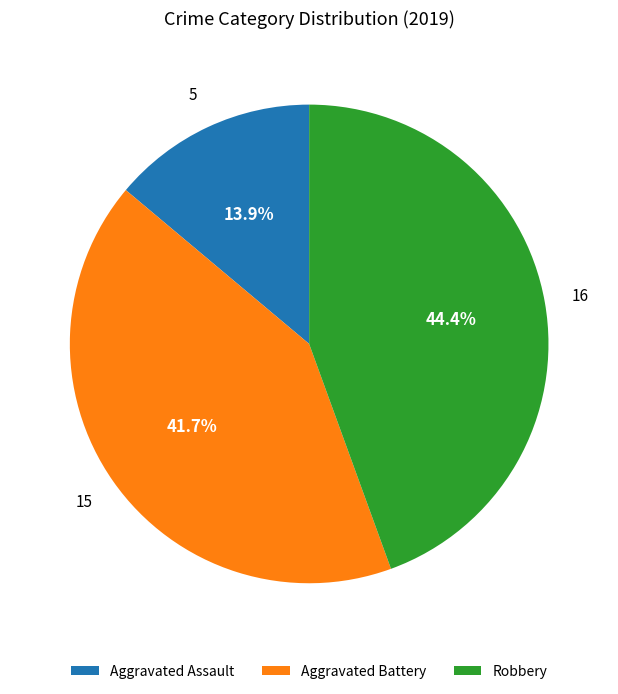

What percentage is the Aggravated Assault slice, to the nearest percent?

14%